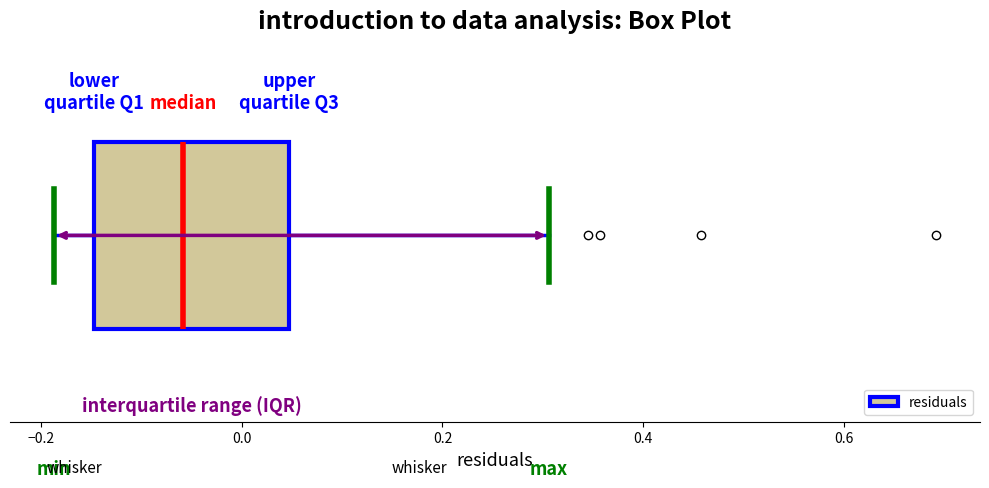

Where does the right whisker of the box end on the x-axis? The values are not printed on the chart, so give them approximately, as read against the axis.

0.30